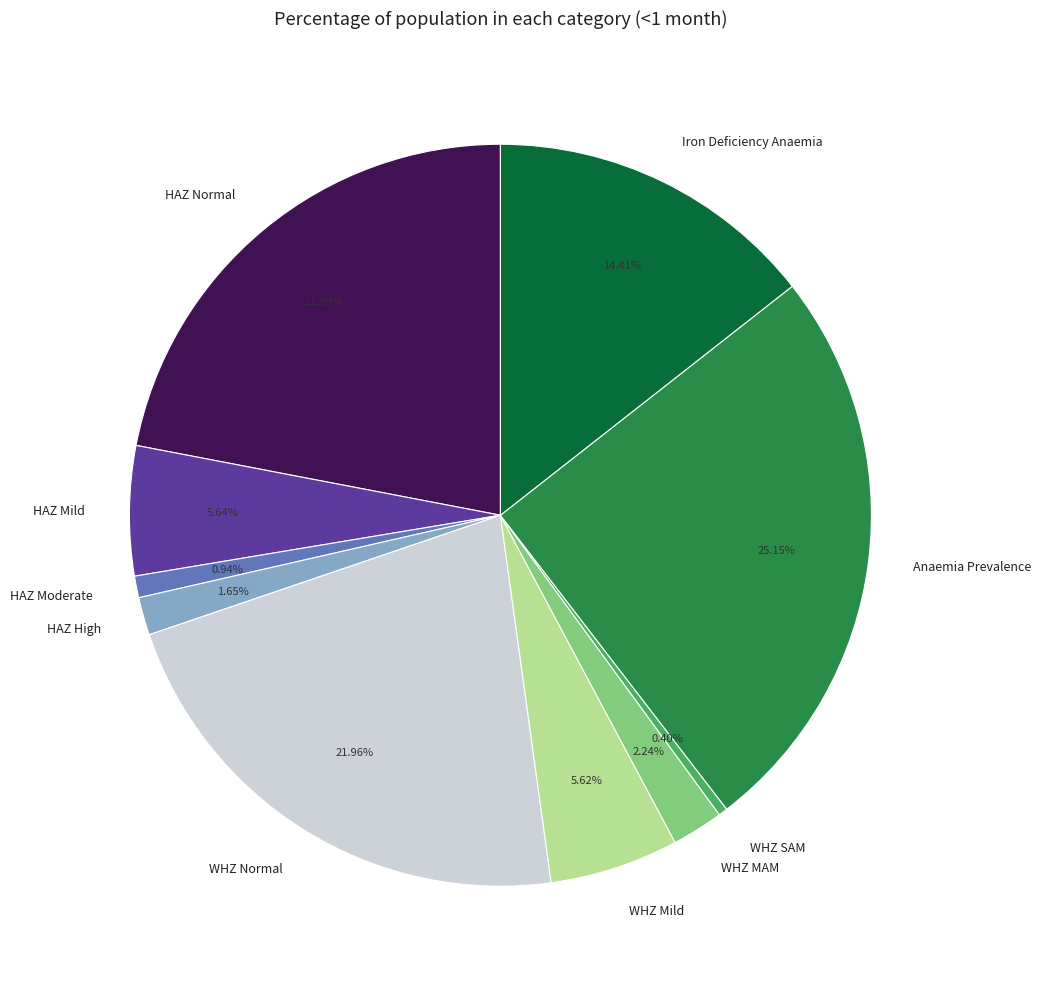

Which slice is the smallest?

WHZ SAM